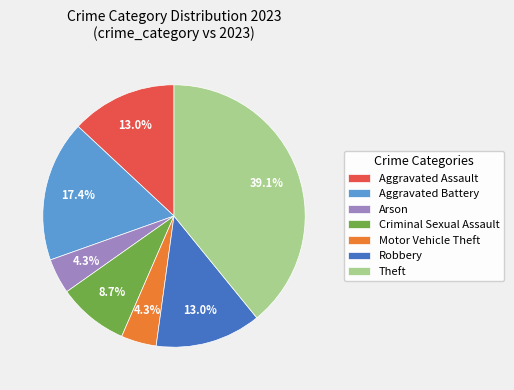

The Criminal Sexual Assault slice represents 2% of the pie. True or false?

False